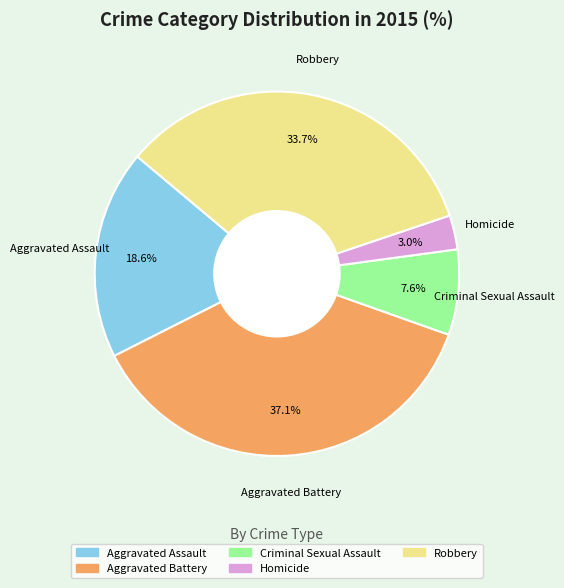

What portion of the pie excludes Robbery?

66.3%